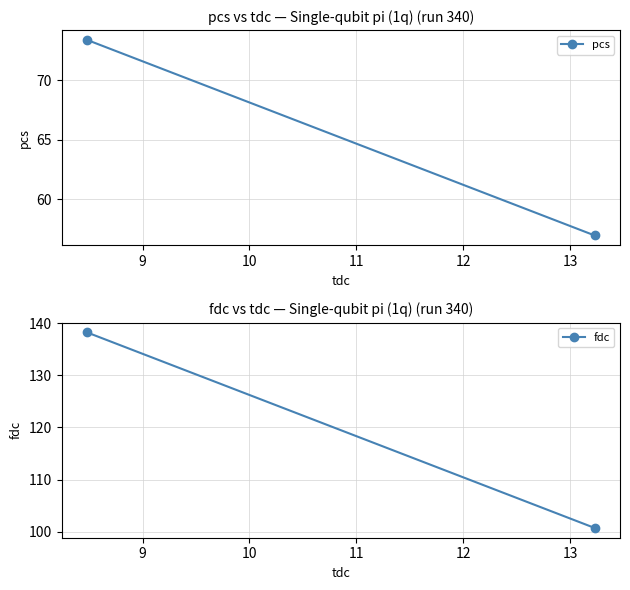

How many data points in fdc are less than 138?

1